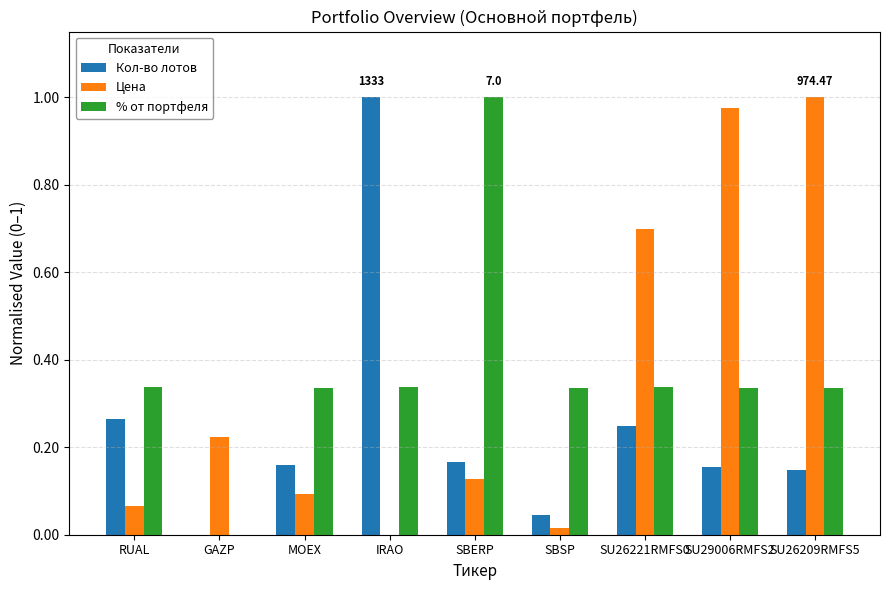

How many groups of bars are there?

9